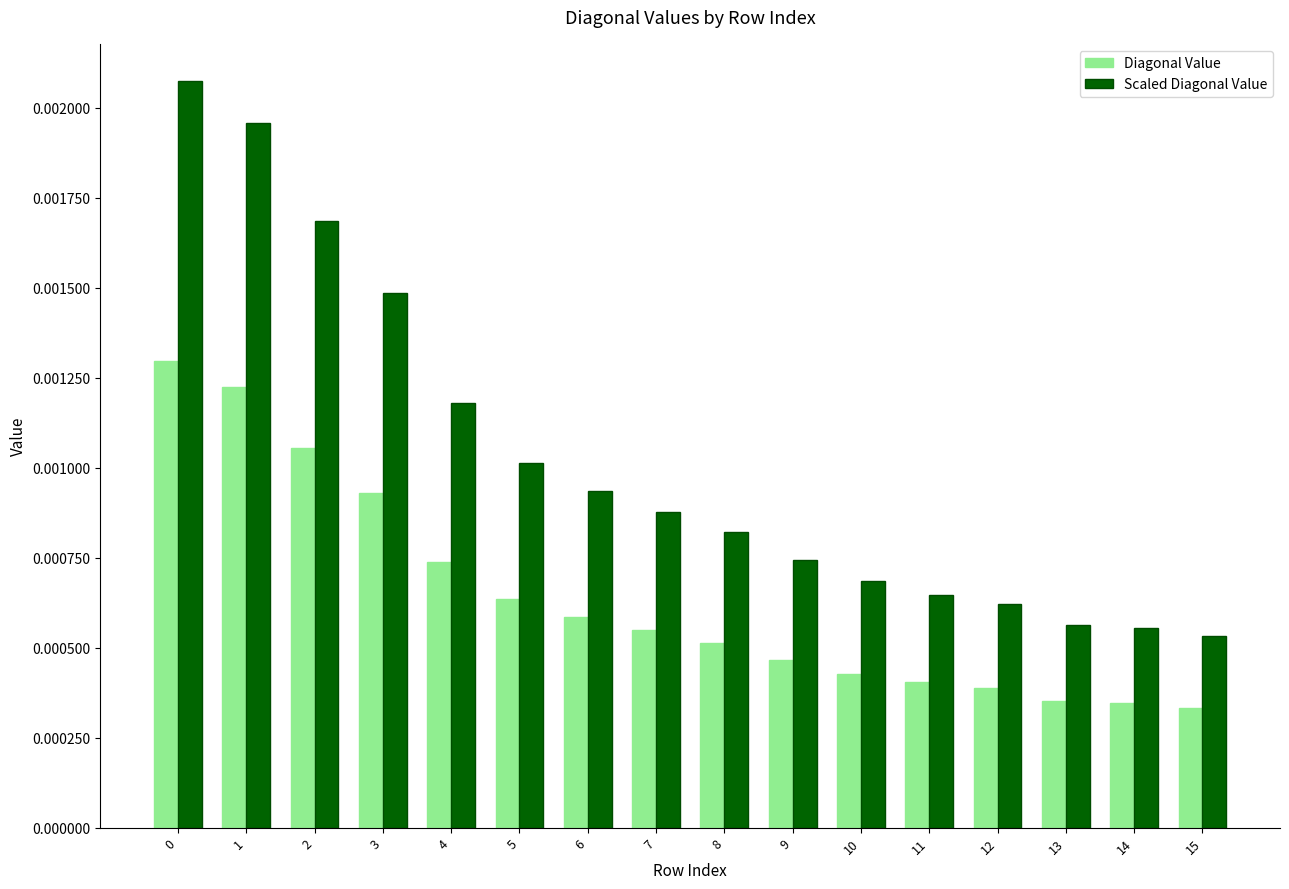

Rank the series by their maximum value, from highest to lowest.

Scaled Diagonal Value, Diagonal Value